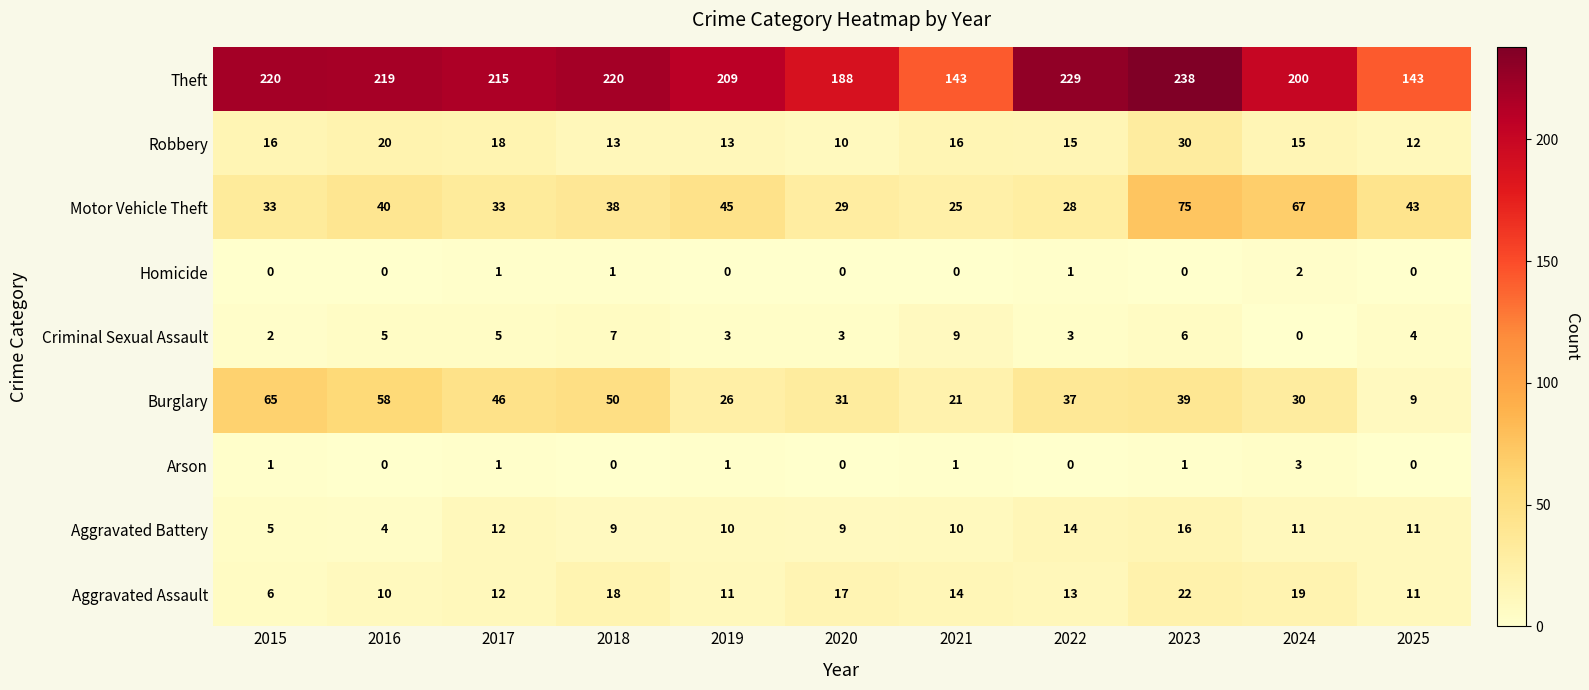

List the series in order of their peak value, highest first.

Theft, Motor Vehicle Theft, Burglary, Robbery, Aggravated Assault, Aggravated Battery, Criminal Sexual Assault, Arson, Homicide